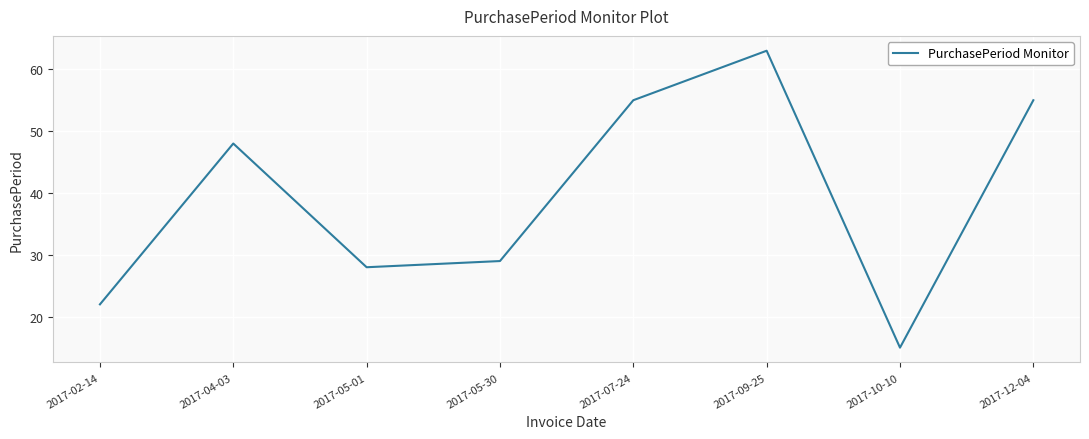

The chart shows a value of 15 at 2017-10-10. True or false?

True